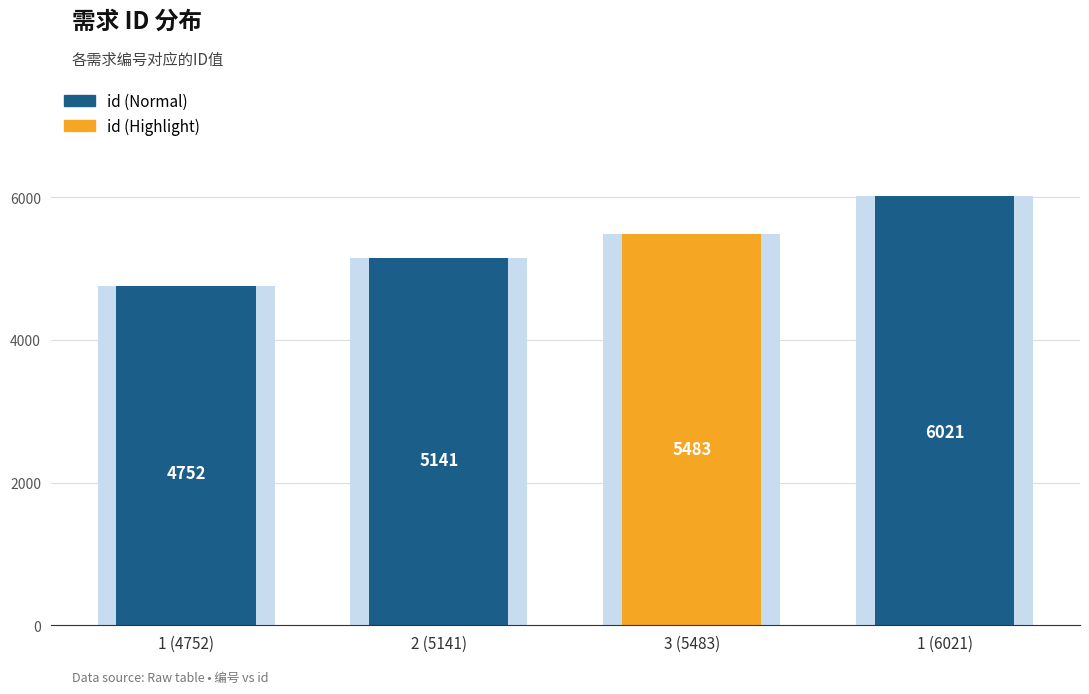

List the labels in order of value, smallest first.

1 (4752), 2 (5141), 3 (5483), 1 (6021)